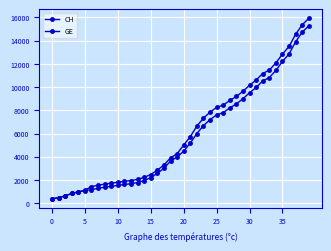

What is the label of the 24th point from the right?

16